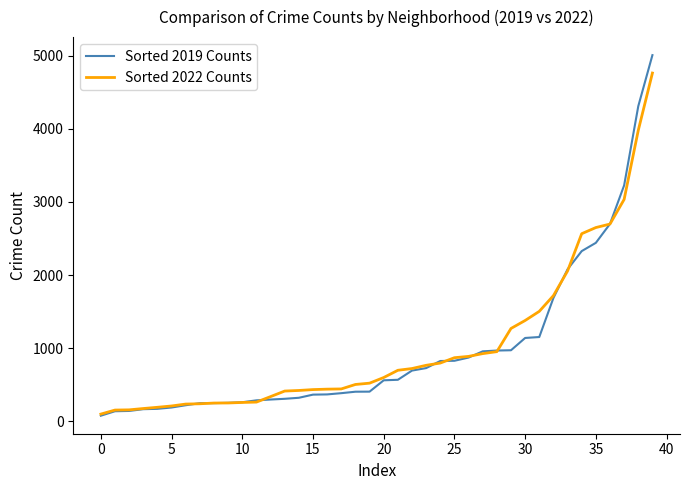

What is the average value of the Sorted 2022 Counts series?

1021